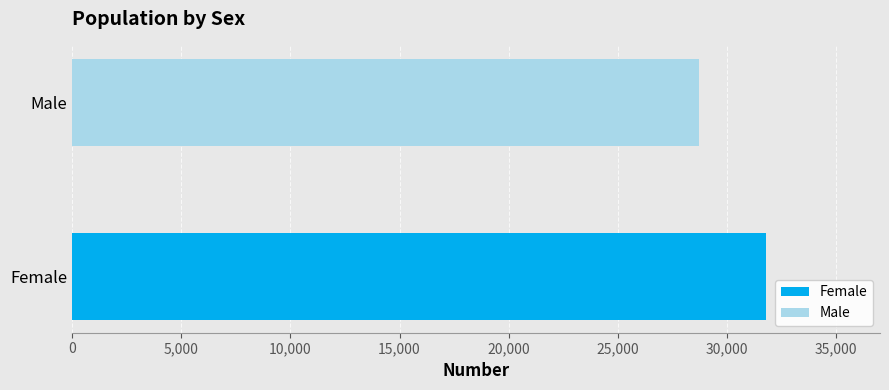

List the series in order of their peak value, lowest first.

Male, Female